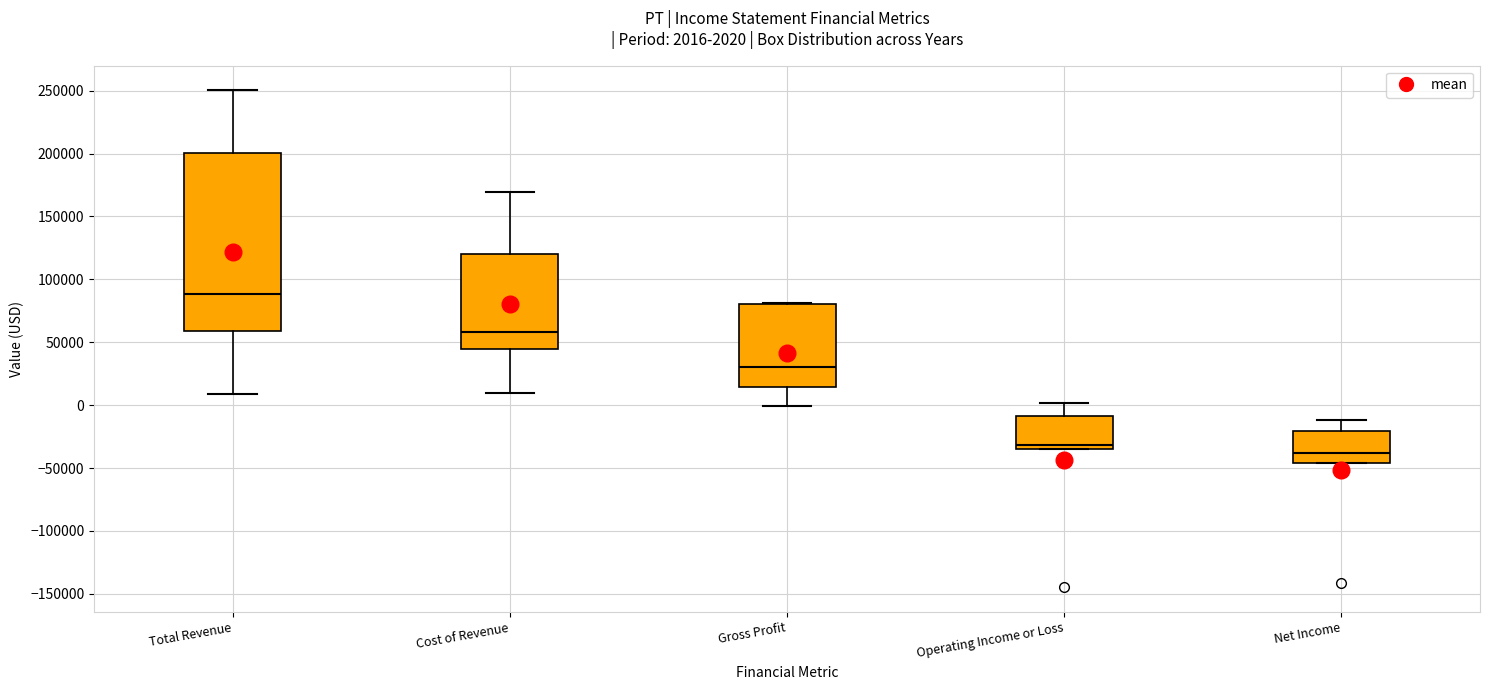

Comparing the boxes themselves (not the whiskers), which one is the tallest?

Total Revenue